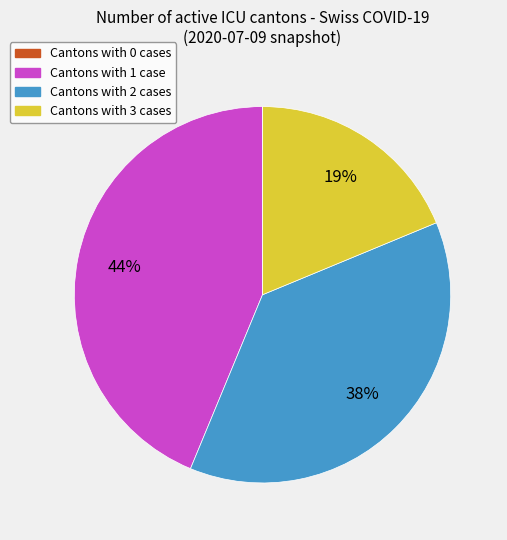

Does any single category account for the majority?

No